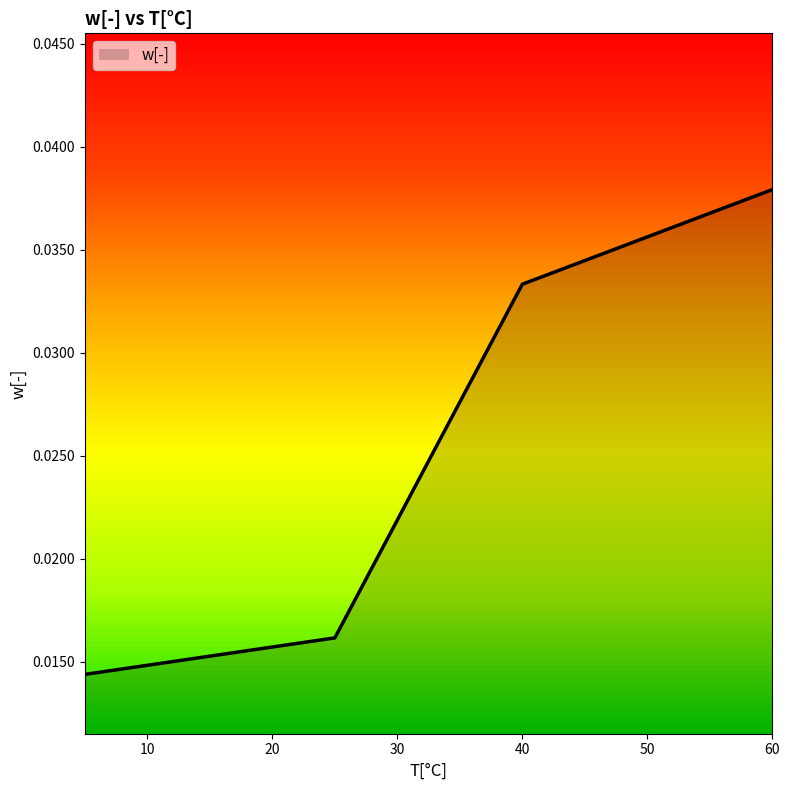

How many values are between 0 and 1?

4